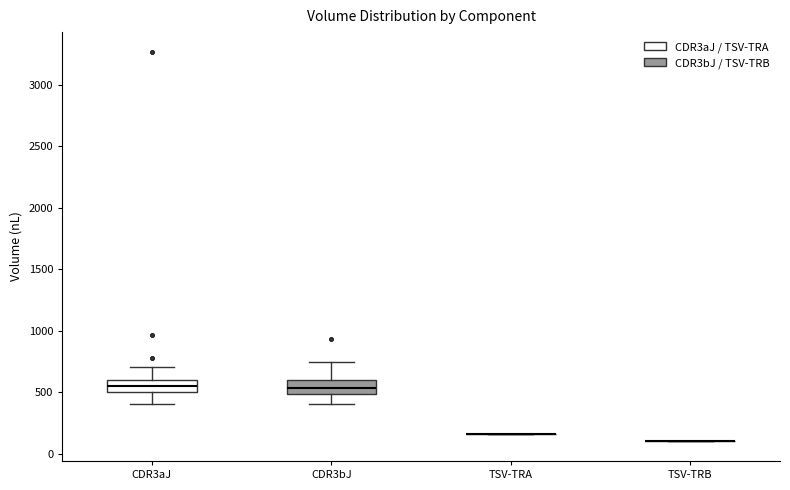

Where is the lower edge of the box for CDR3aJ on the y-axis? The values are not printed on the chart, so give them approximately, as read against the axis.

500